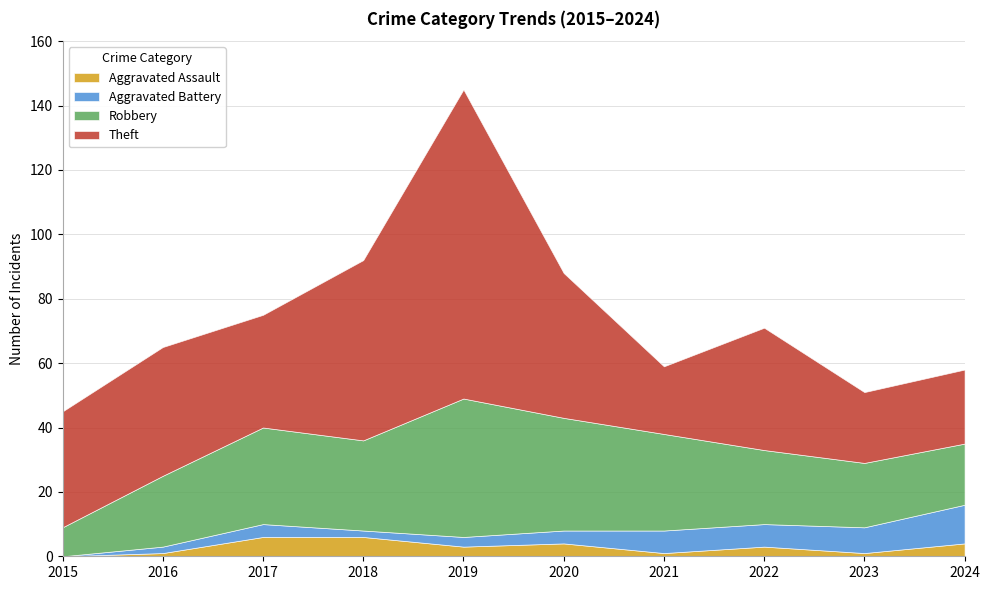

List the series in order of their peak value, highest first.

Theft, Robbery, Aggravated Battery, Aggravated Assault